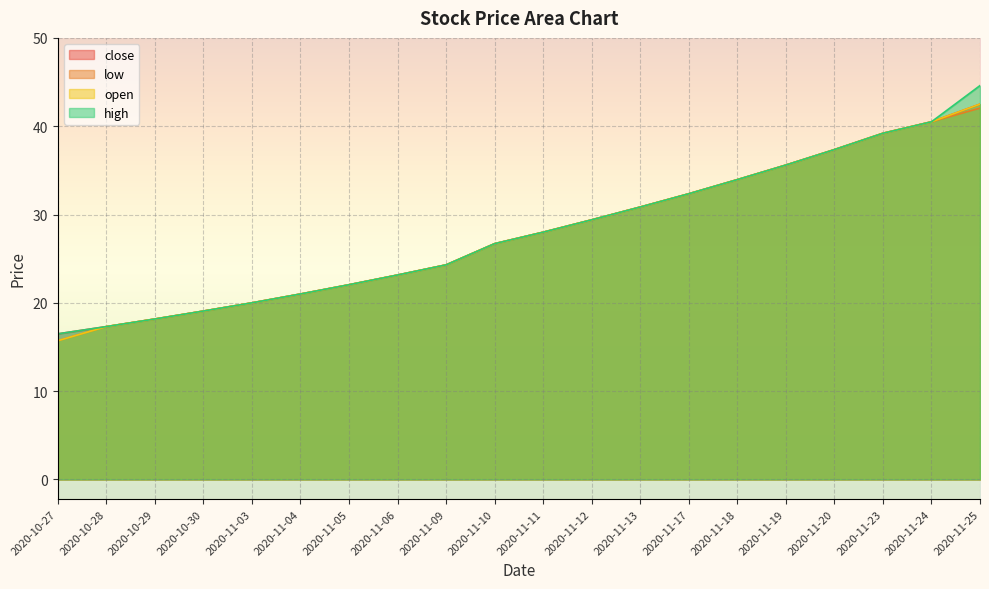

What is the highest value of the high series?

44.6